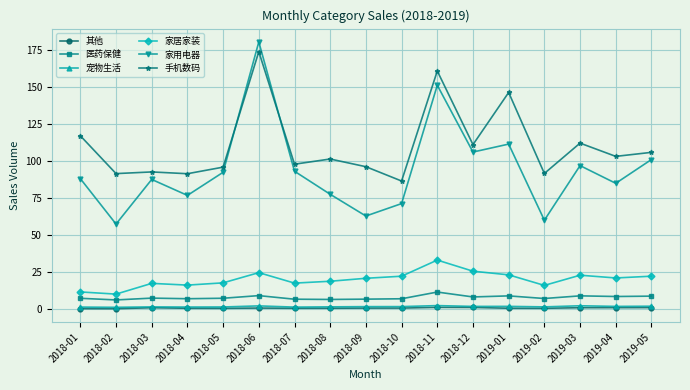

What position from the right is 2018-01?

17